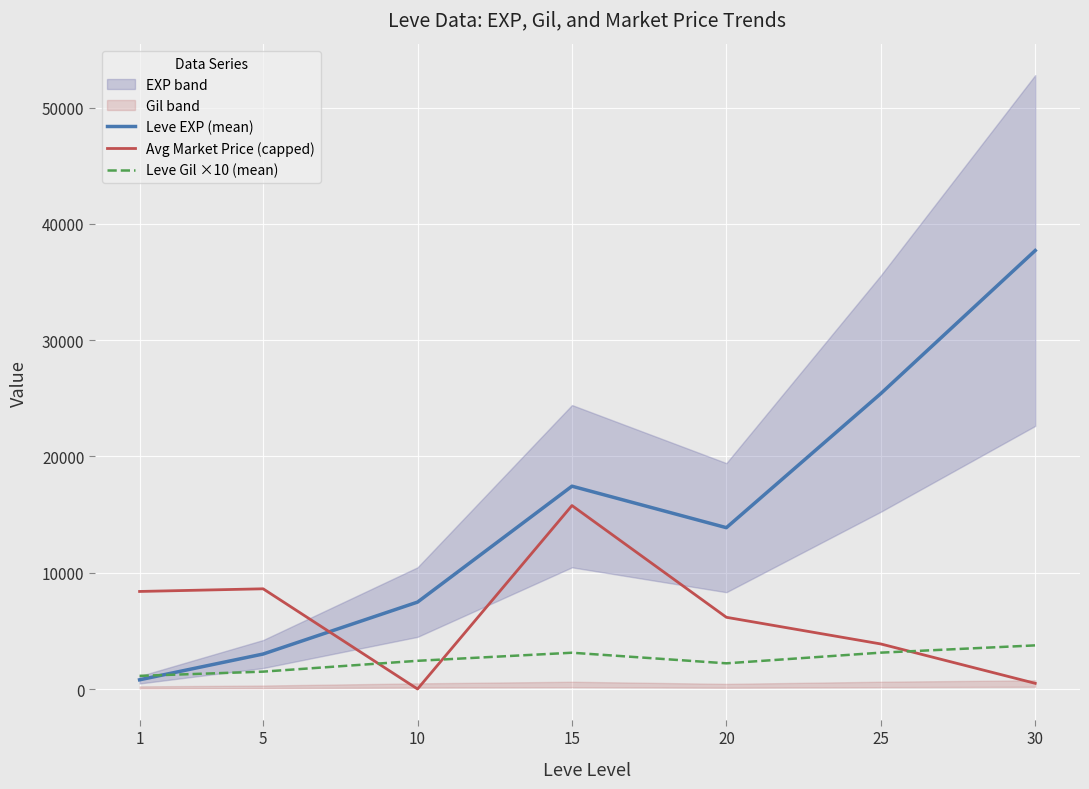

How many intersections are there between Leve EXP (mean) and Leve Gil ×10 (mean)?

1